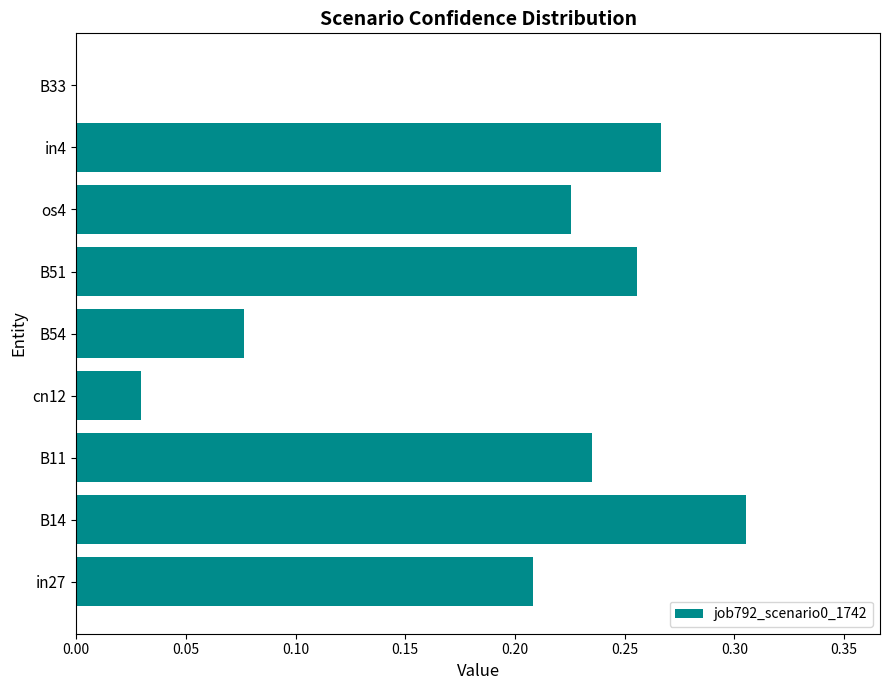

Between in27 and B33, which is larger?

in27